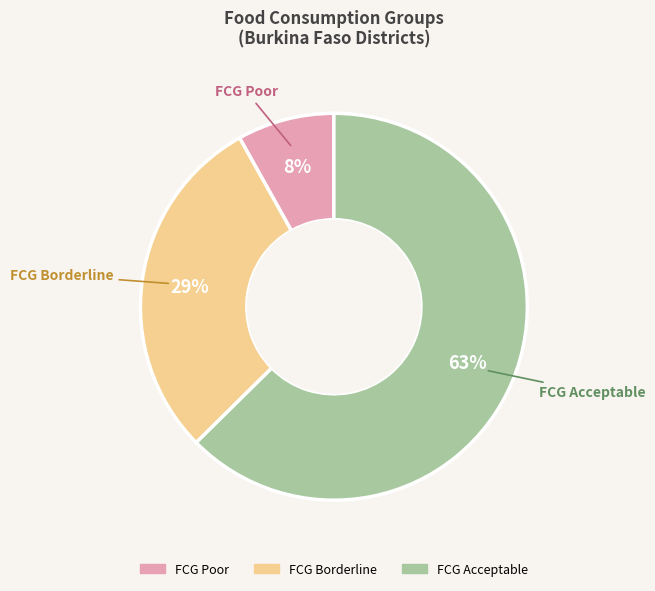

Does any single category account for the majority?

Yes